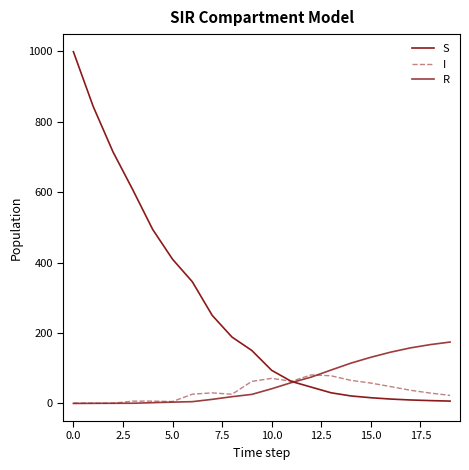

True or false: S and I cross at least once.

True